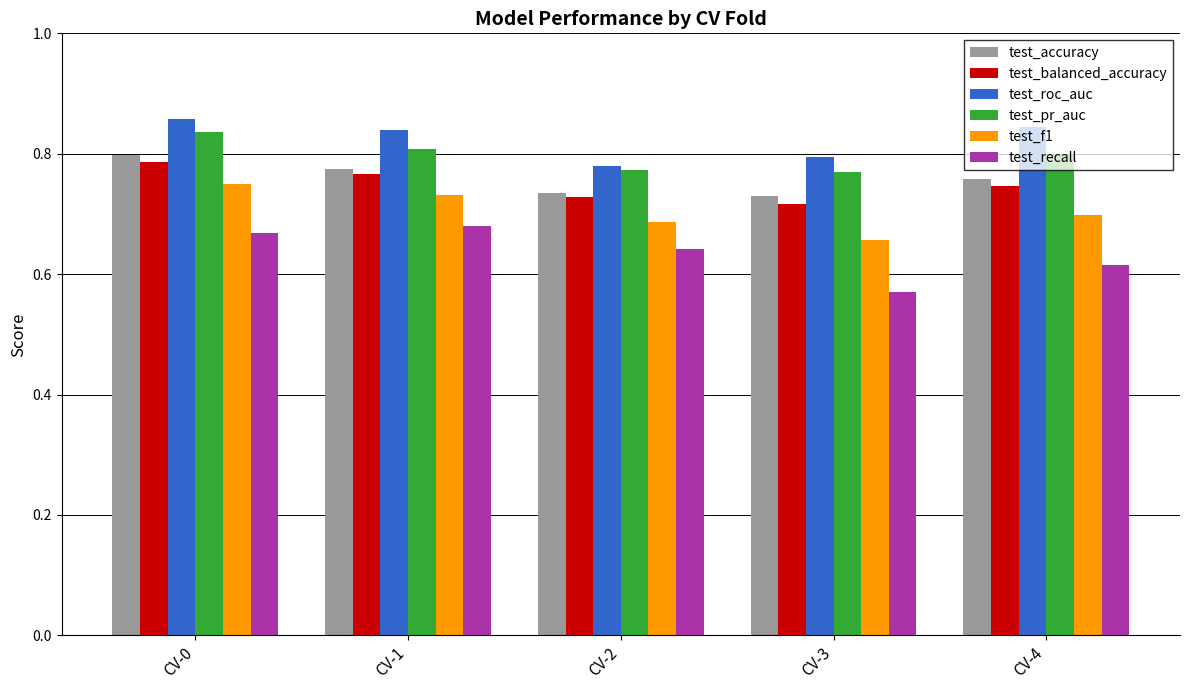

Which category has the lowest value across all series?

CV-3